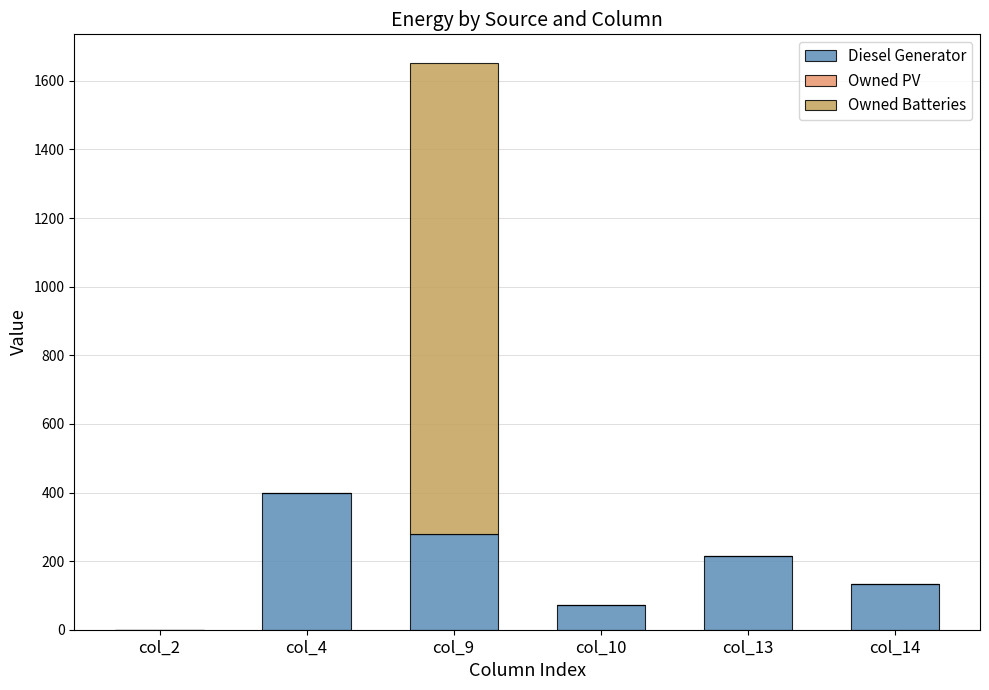

What is the sum of all Diesel Generator values?

1099.0